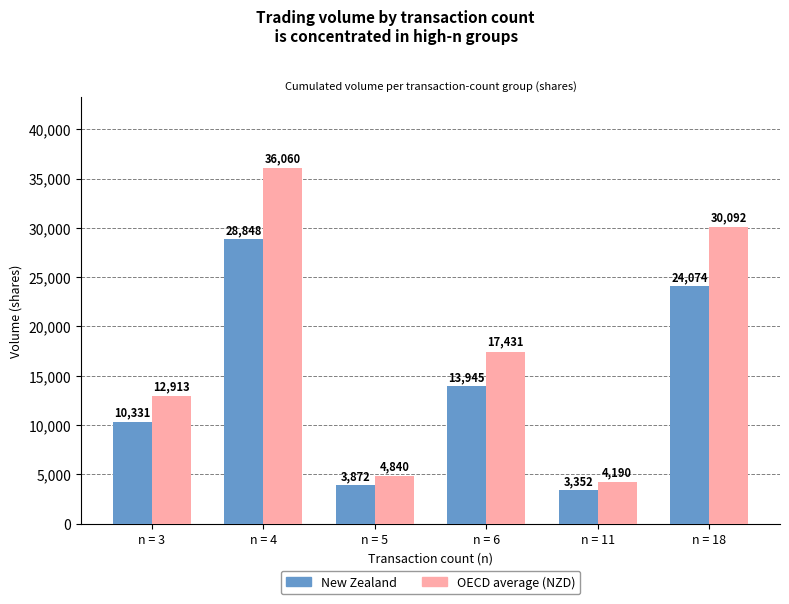

Which series changed the most between n = 5 and n = 6?

OECD average (NZD)